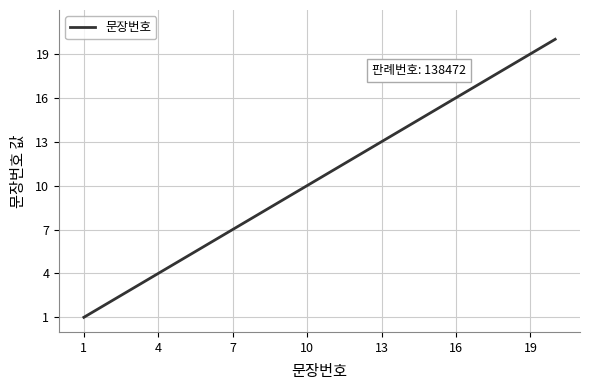

What is the greatest value displayed?

20